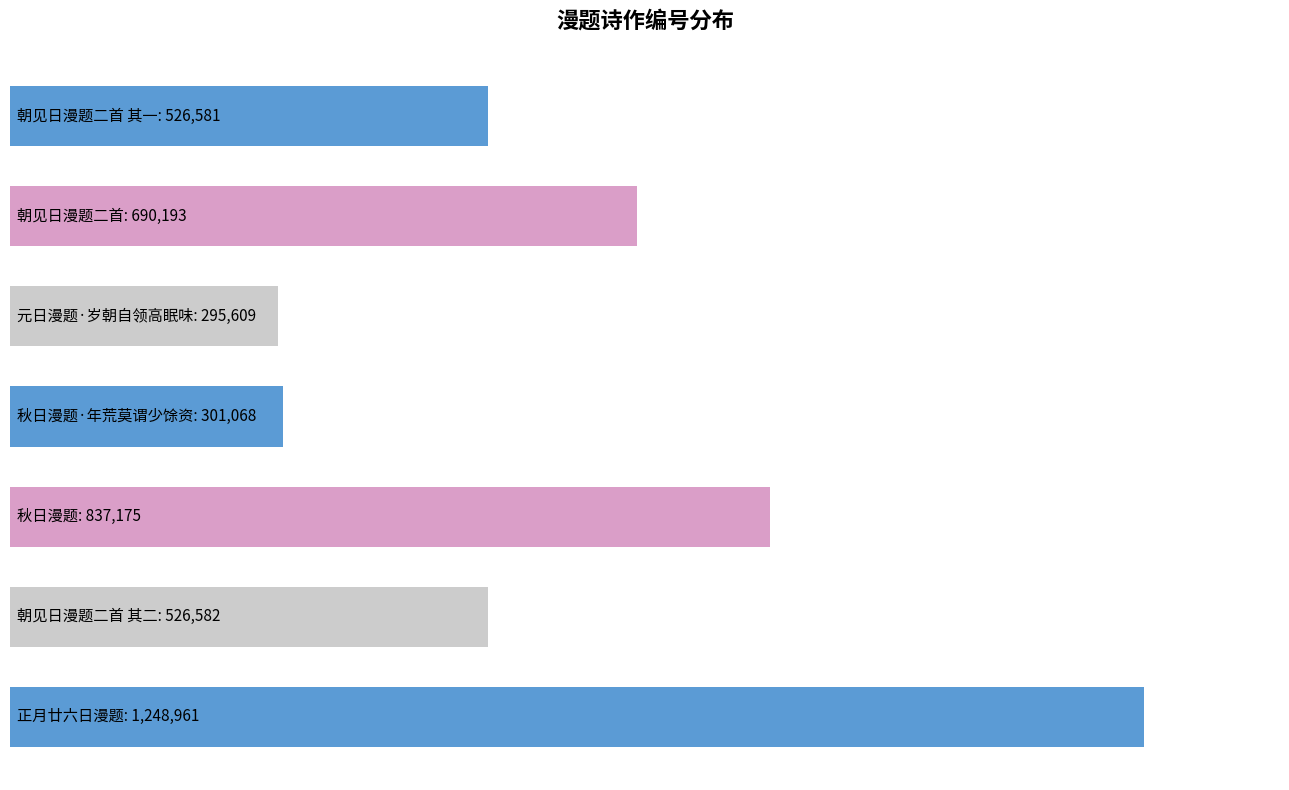

What is the average value?

632310